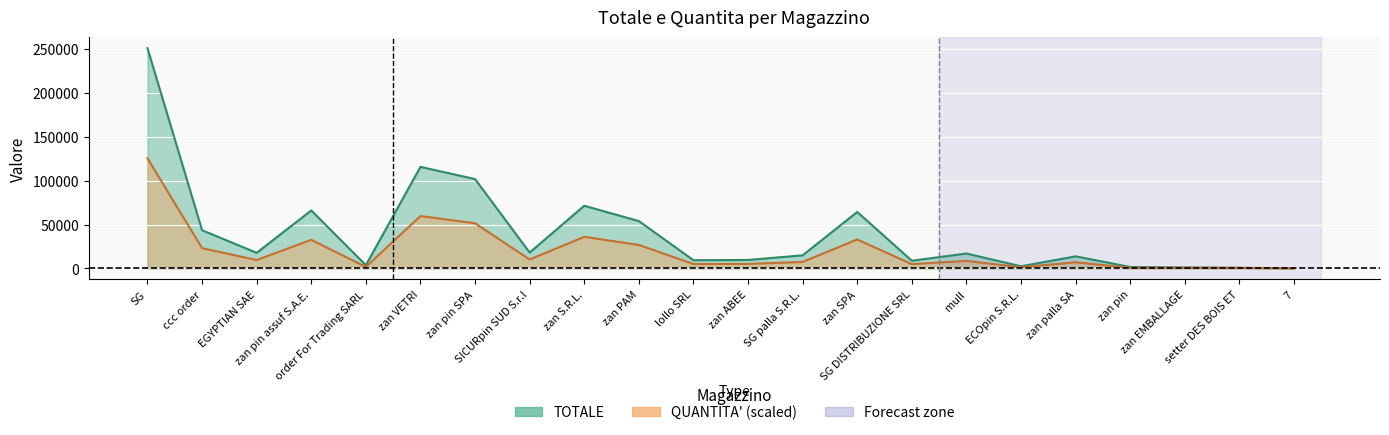

The value of TOTALE at SG DISTRIBUZIONE SRL is 8710.0. True or false?

True